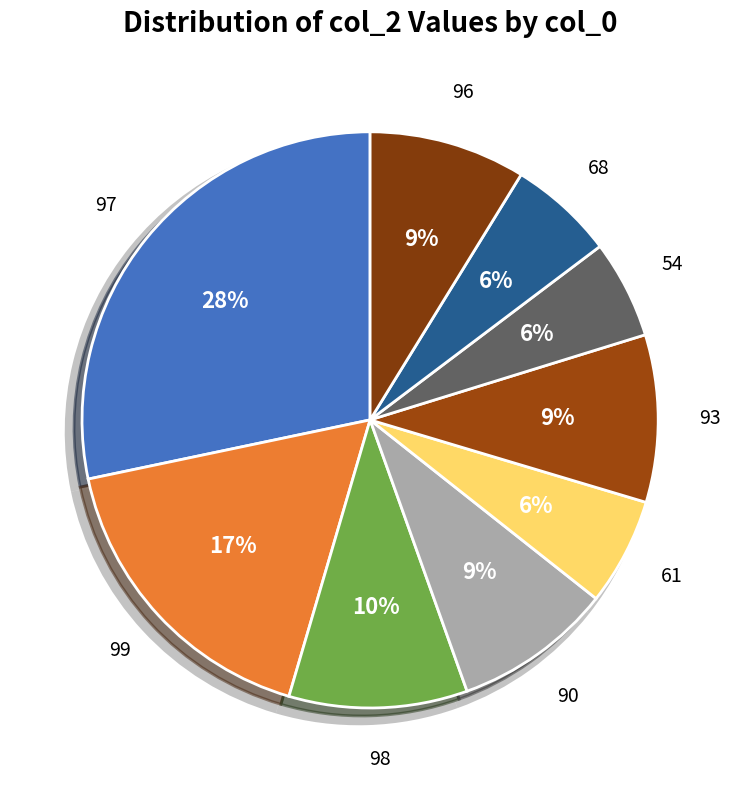

Do 97 and 96 together represent more than half of the pie?

No